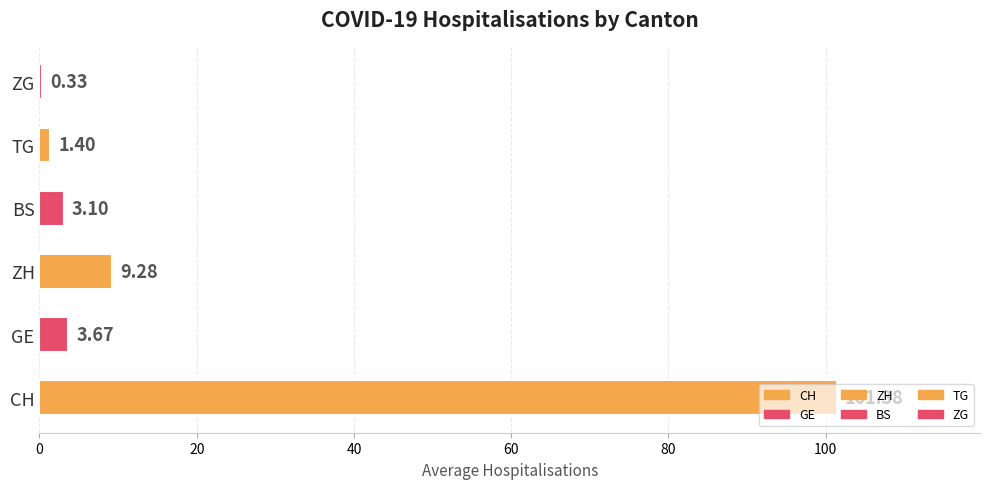

Which category has the highest value across all series?

CH